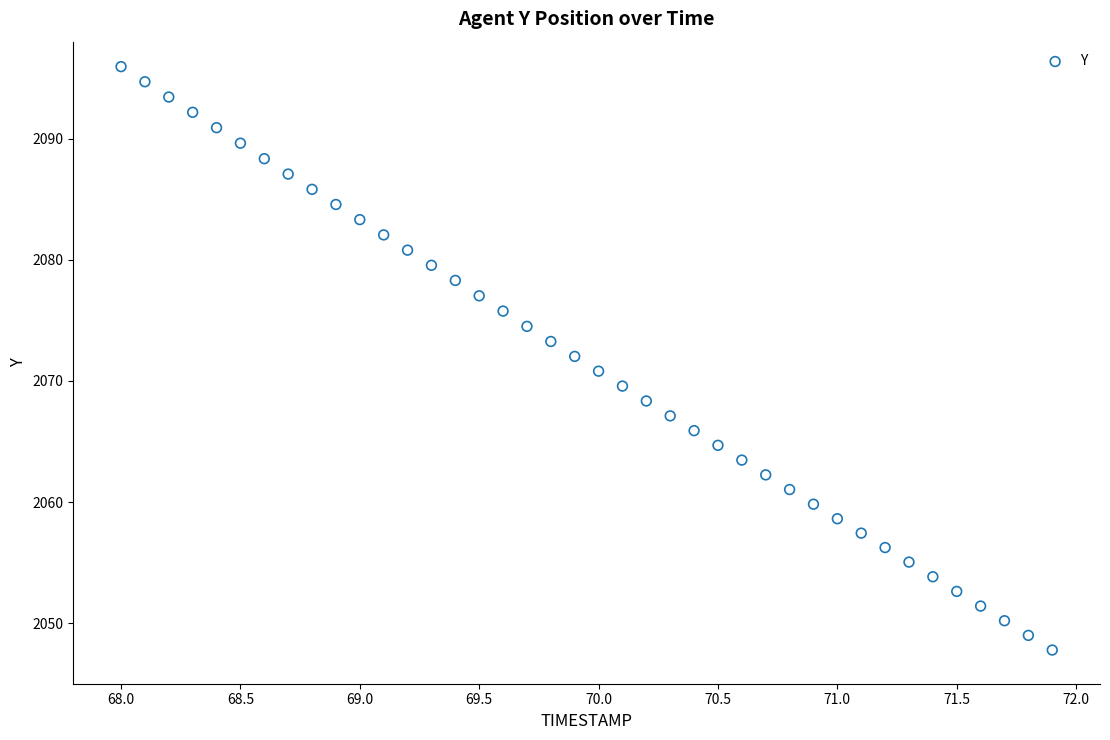

What is the range of X values (max minus min)?

3.9